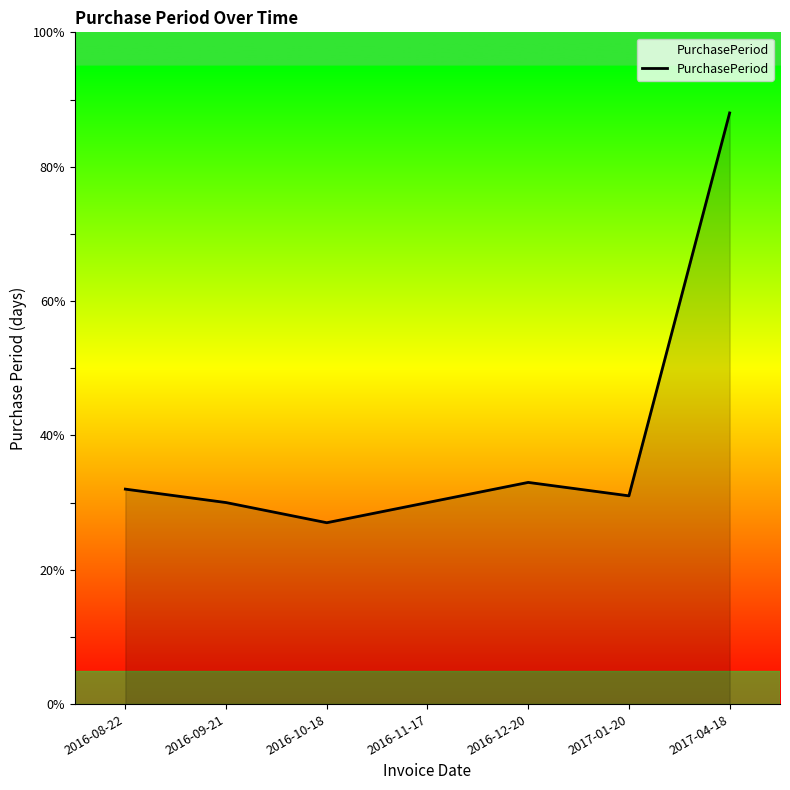

What is the maximum value shown in the chart?

88